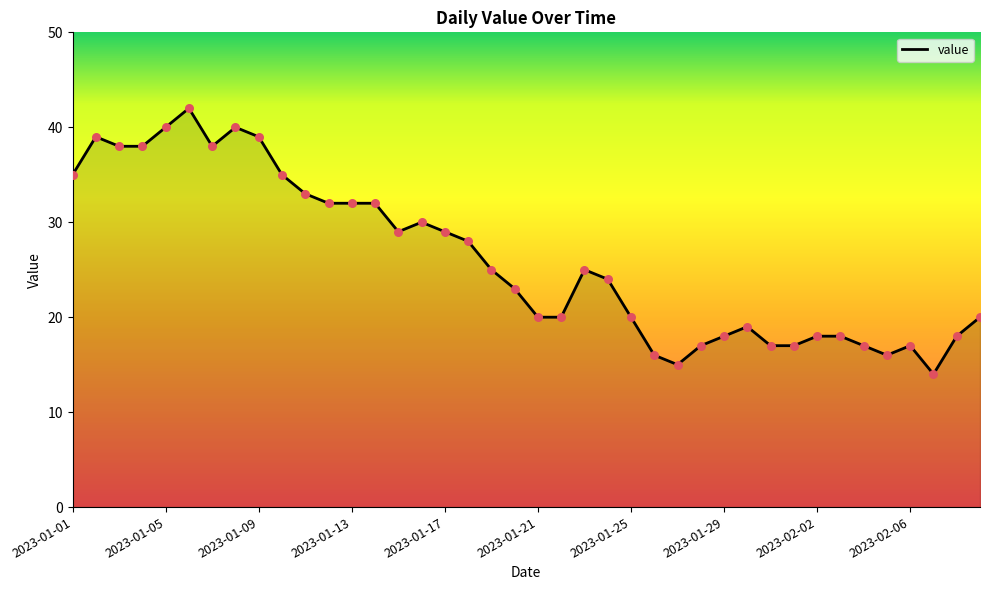

What is the smallest value displayed?

14